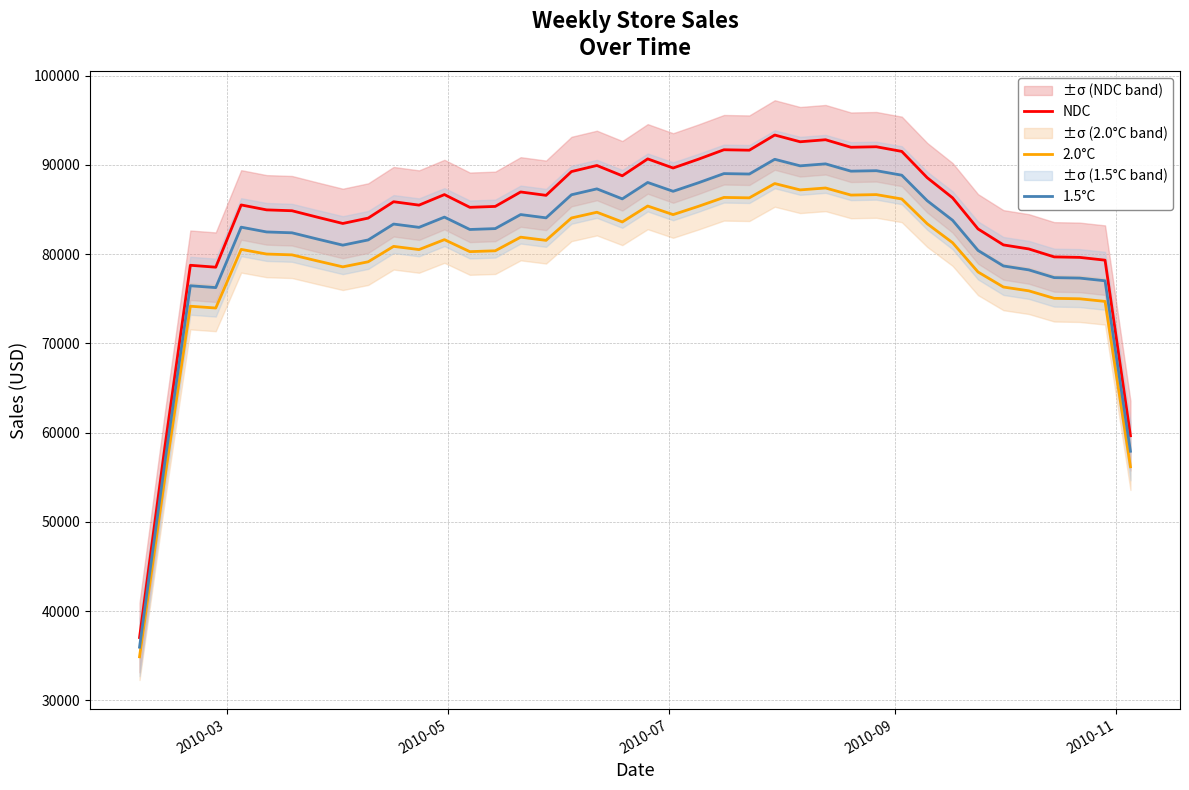

Which series has the widest spread of values?

NDC